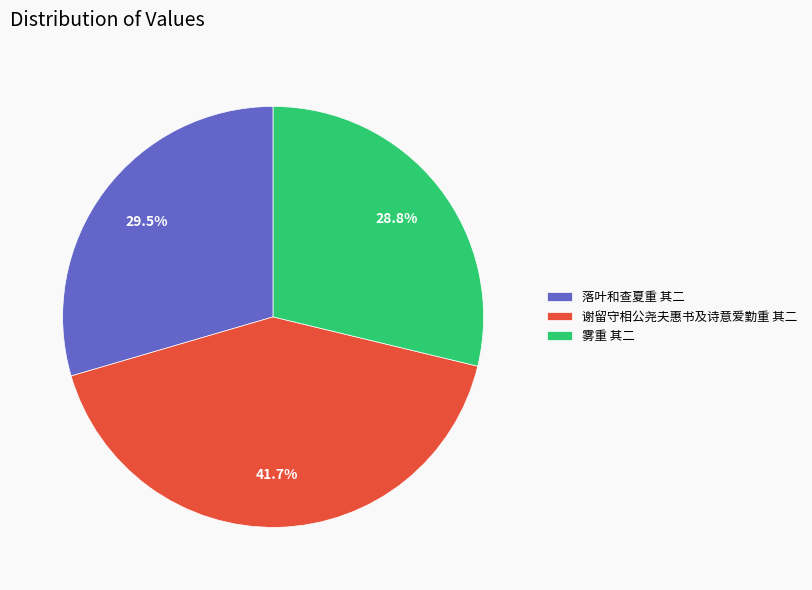

True or false: 谢留守相公尧夫惠书及诗意爱勤重 其二 accounts for 42% of the total.

True